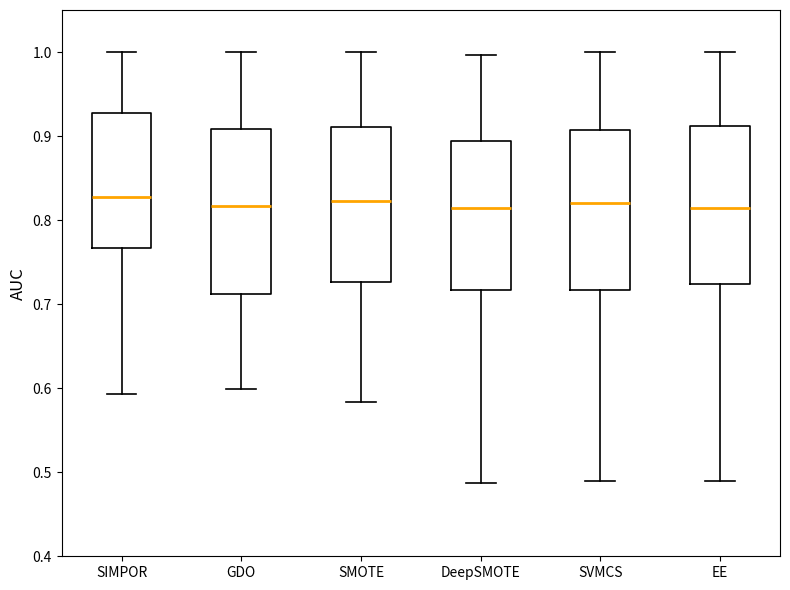

Reading left to right, read every box against the y-axis: the position of its median line, the range the box covers, and the ends of its whiskers. The values are not printed on the chart, so give them approximately, as read against the axis.

SIMPOR: median 0.83, box 0.77 to 0.93, whiskers 0.59 to 1.00
GDO: median 0.82, box 0.71 to 0.91, whiskers 0.60 to 1.00
SMOTE: median 0.82, box 0.73 to 0.91, whiskers 0.58 to 1.00
DeepSMOTE: median 0.82, box 0.72 to 0.89, whiskers 0.49 to 1.00
SVMCS: median 0.82, box 0.72 to 0.91, whiskers 0.49 to 1.00
EE: median 0.82, box 0.72 to 0.91, whiskers 0.49 to 1.00